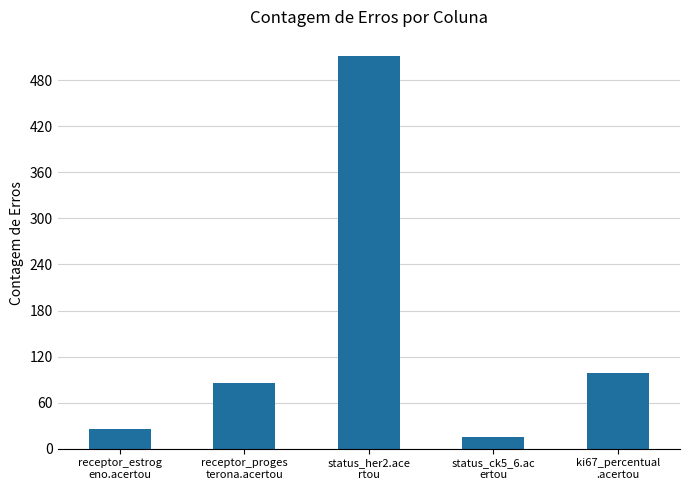

What is the sum of the values at receptor_proges
terona.acertou and ki67_percentual
.acertou?

184